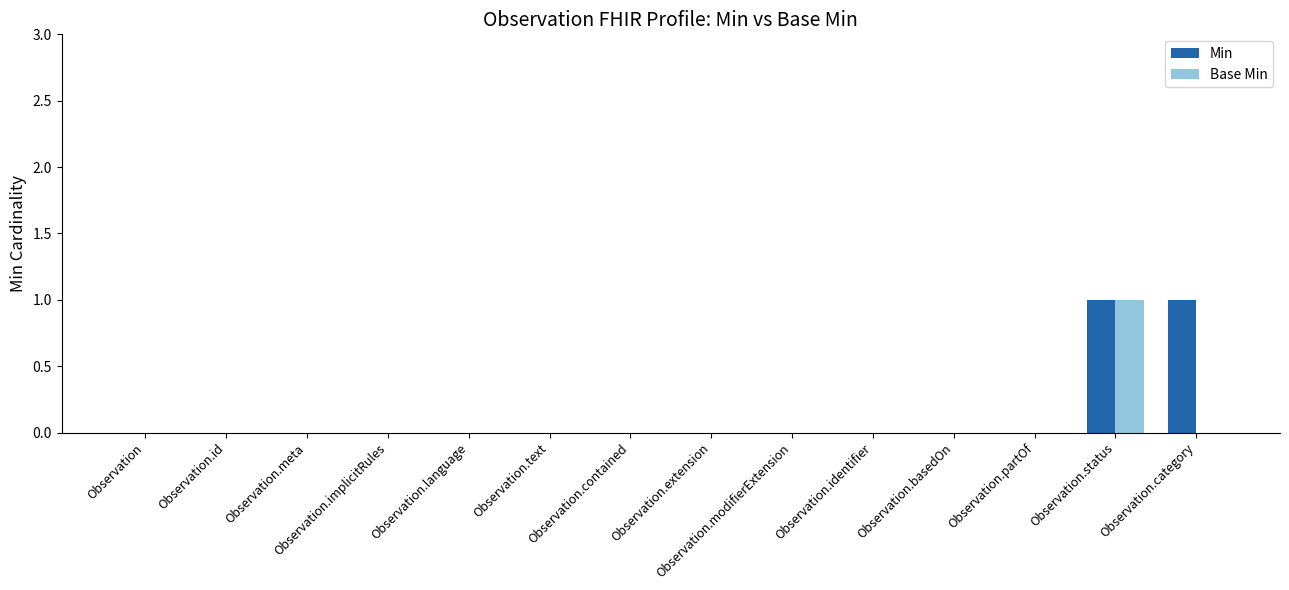

At which category is the sum across all series the highest?

Observation.status